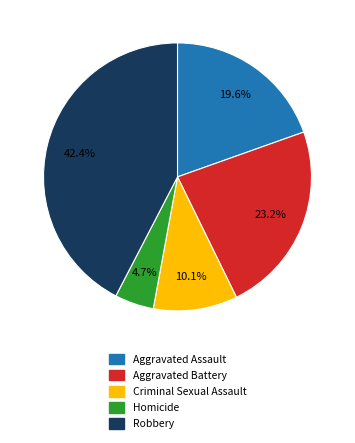

True or false: Aggravated Battery accounts for 29% of the total.

False